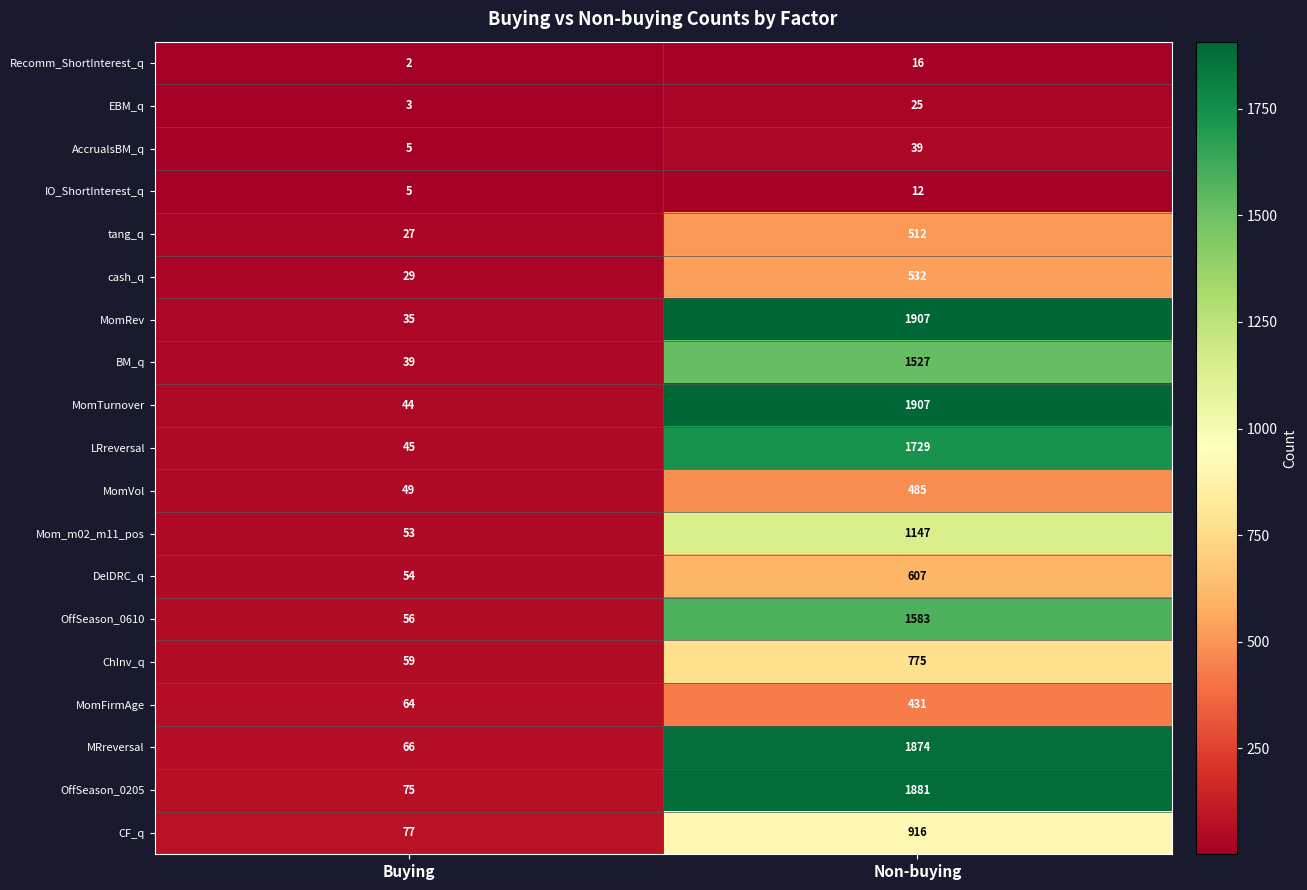

What is the maximum value for MomFirmAge?

431